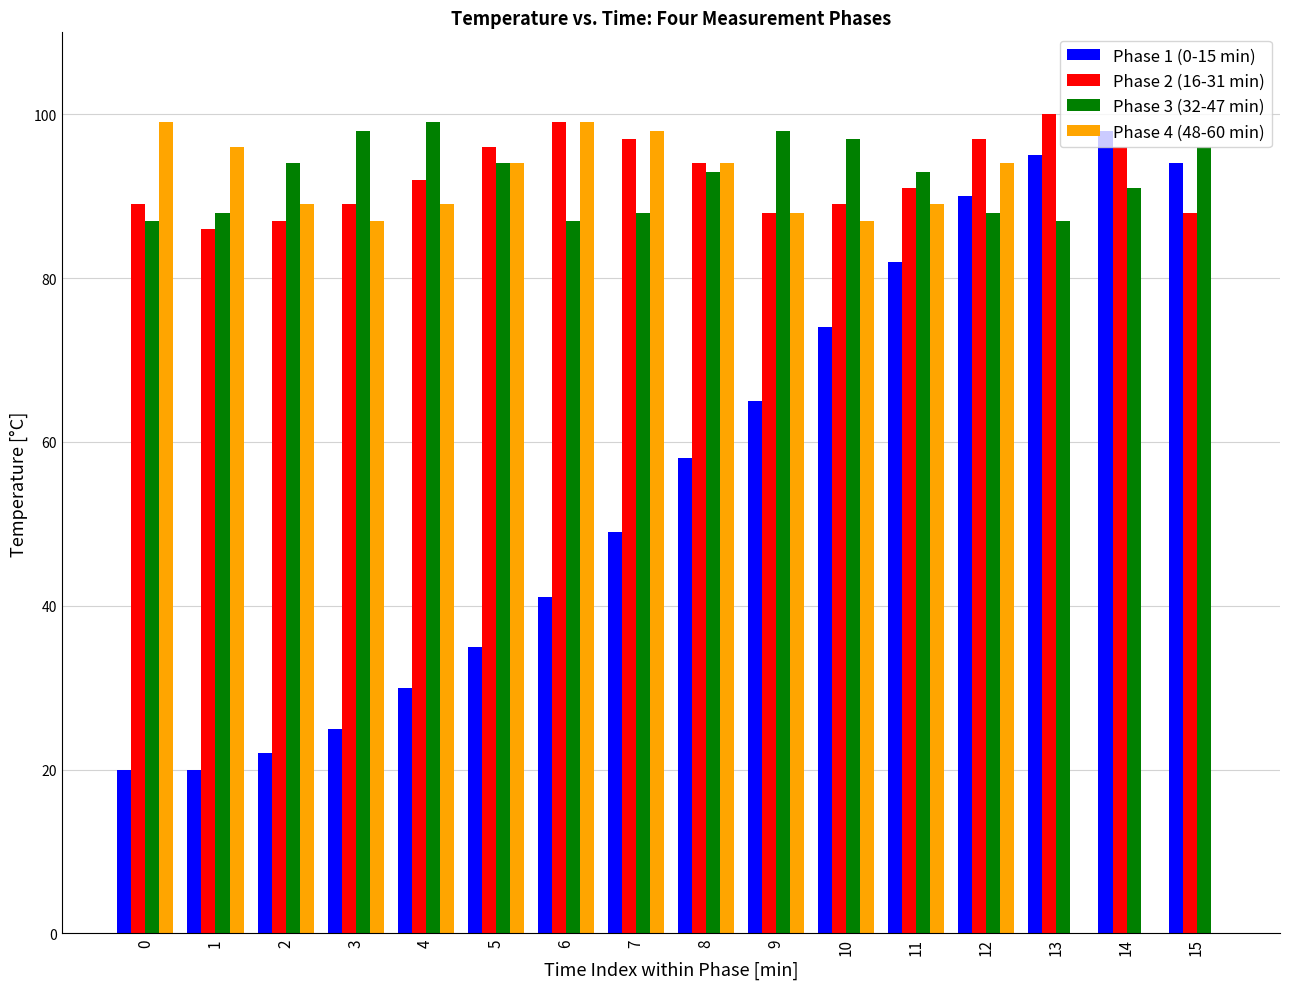

Which series has the largest range (max minus min)?

Phase 4 (48-60 min)